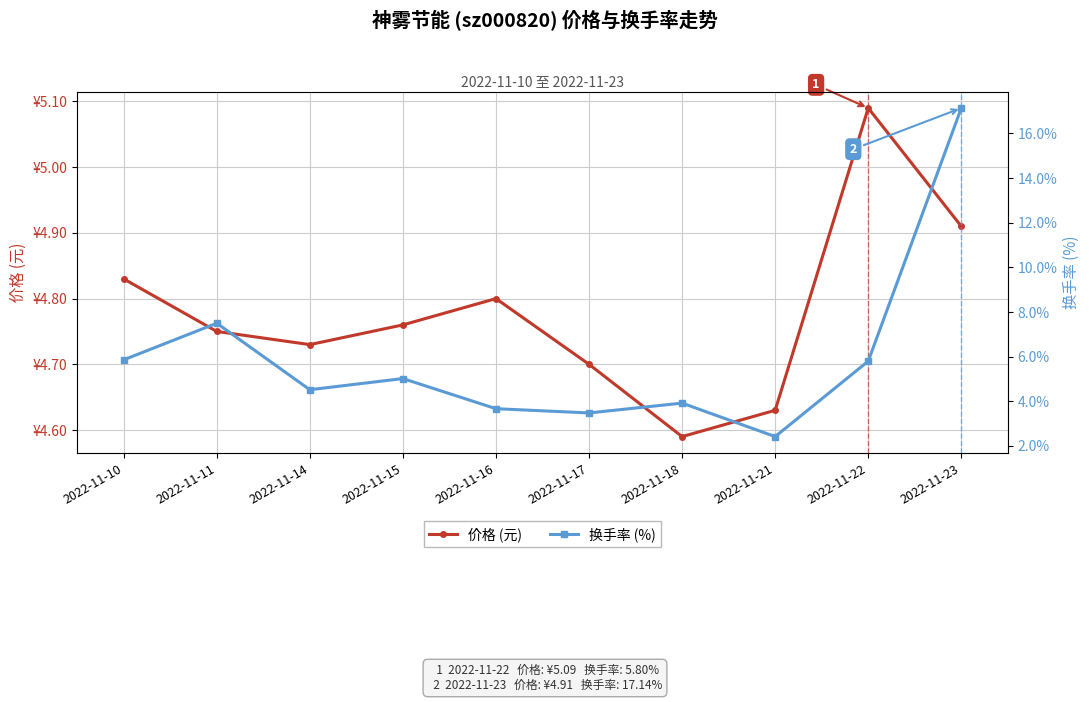

How many interior local valleys does the 价格 (元) series have?

2